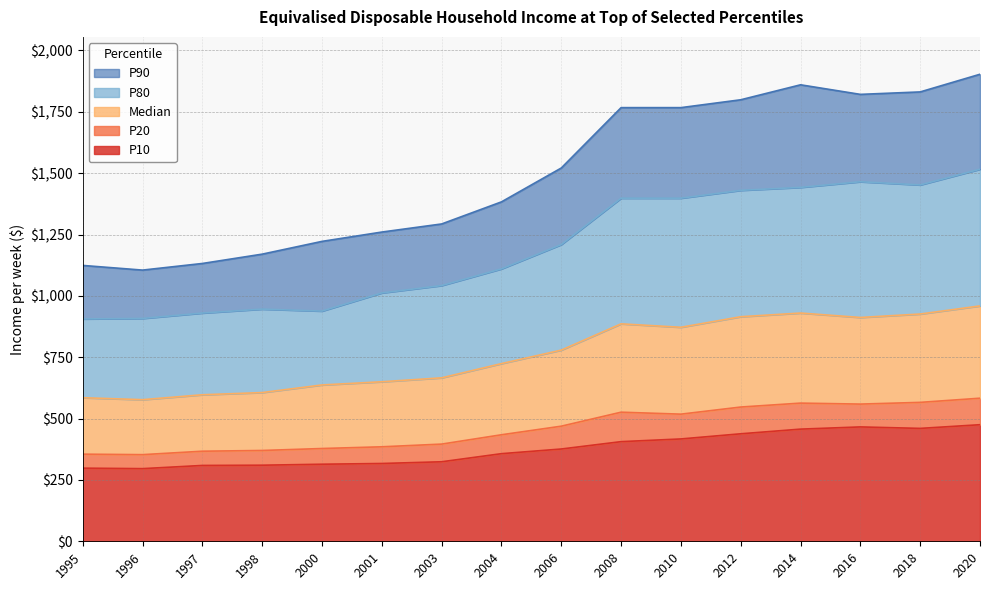

What is the value of the Median point at the 8th from the left?

724